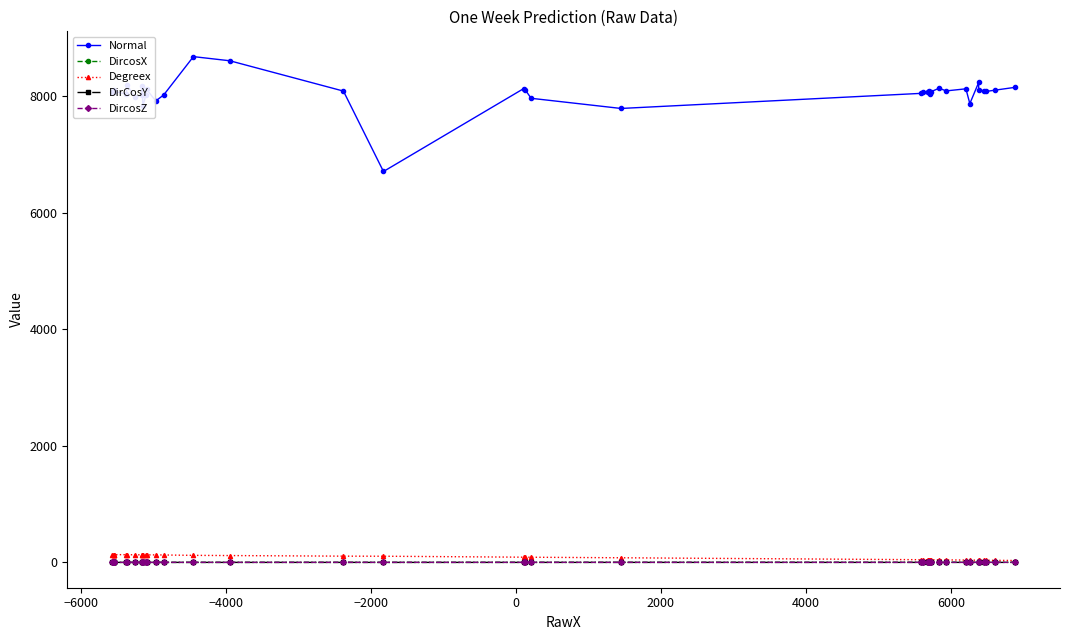

What is the difference between the maximum and minimum values in the DircosX series?

1.5